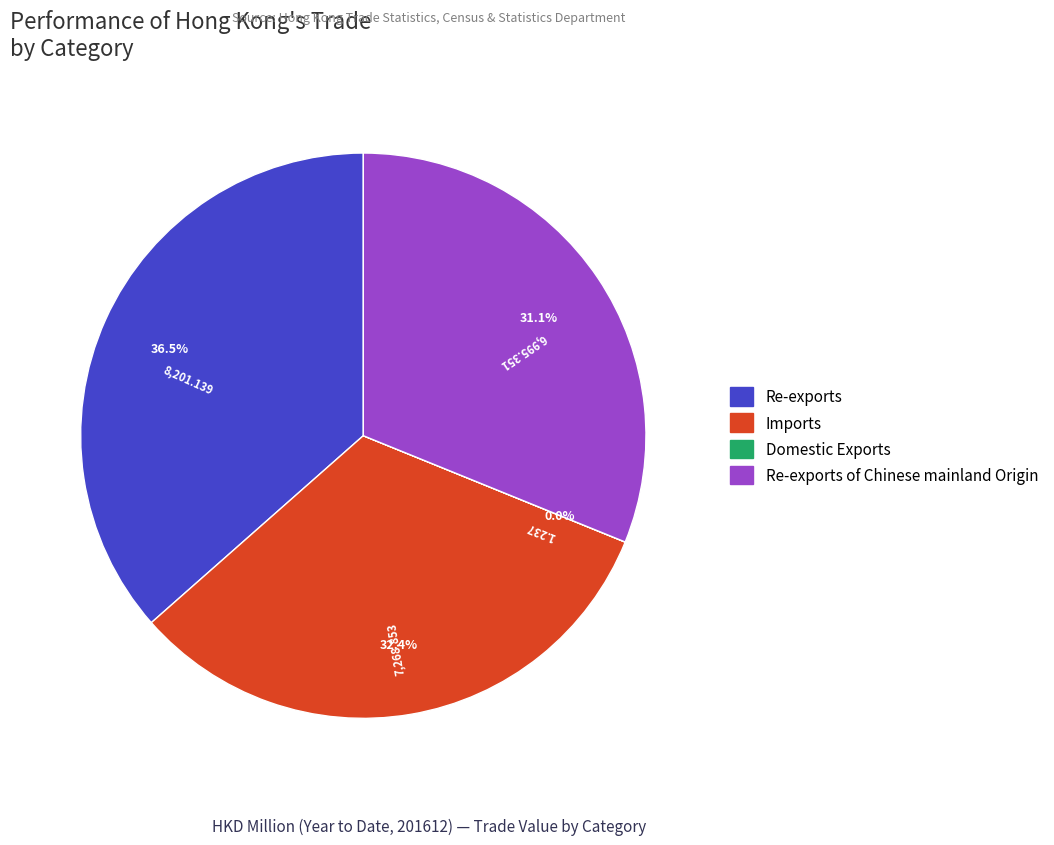

Is there a majority slice in this chart?

No